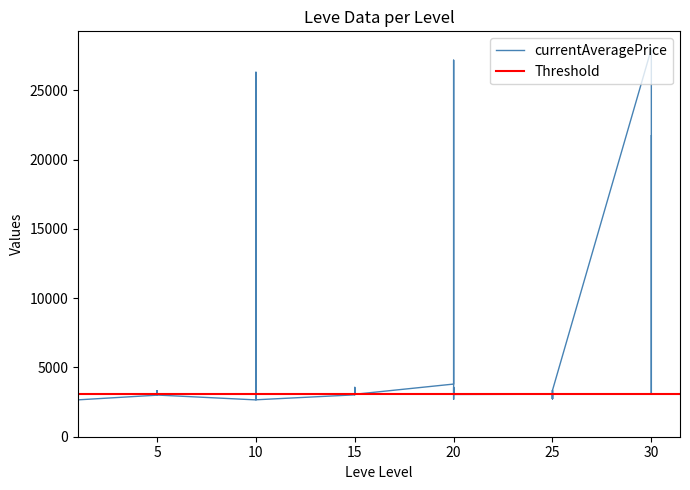

Which category has the highest value in the currentAveragePrice series?

30